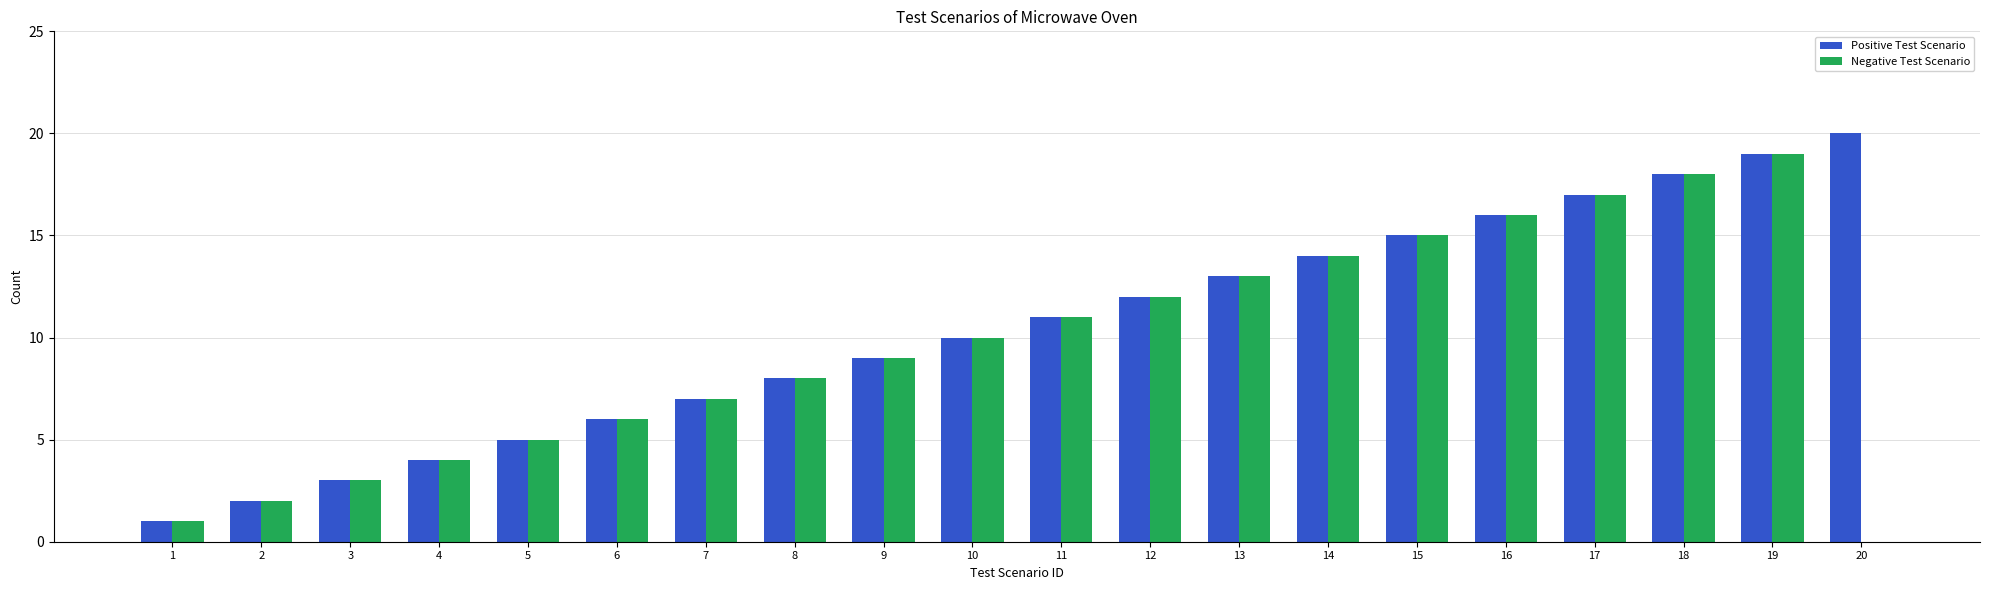

True or false: Positive Test Scenario has a value of 9 at 15.

False